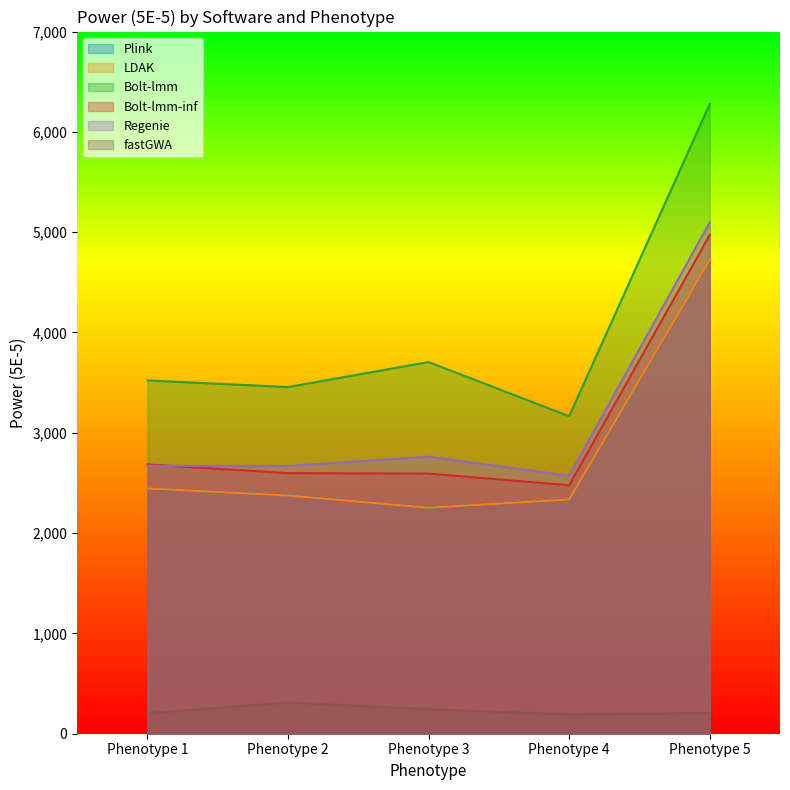

How many lines are shown in the chart?

6